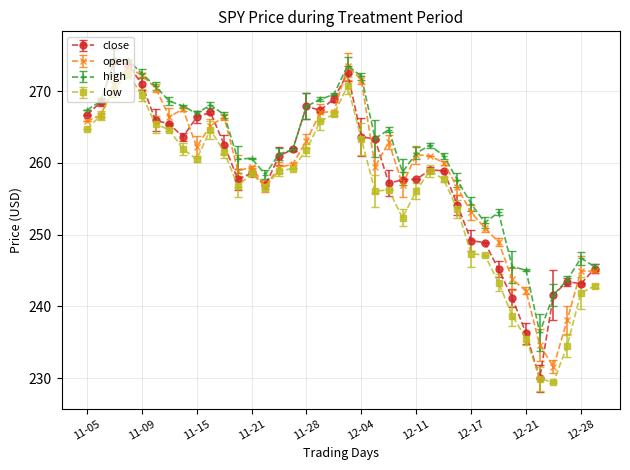

True or false: high and low cross at least once.

False